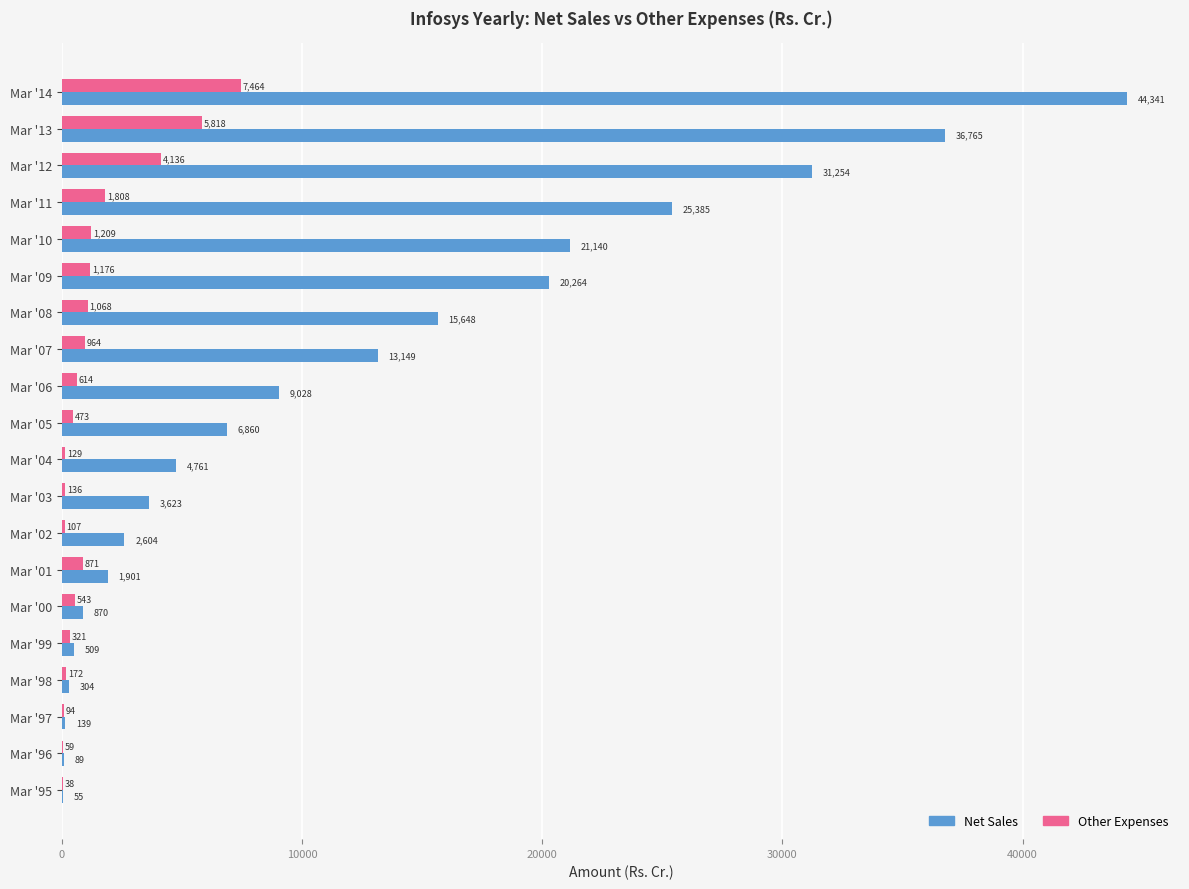

At which category does the chart reach its peak across all series?

Mar '14